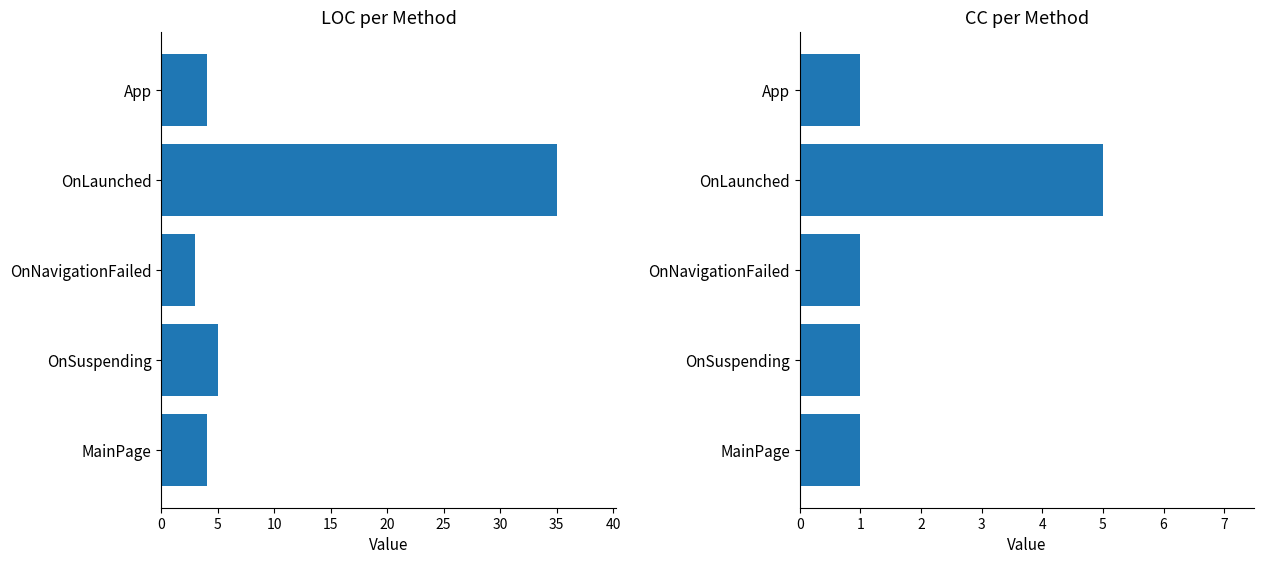

What is the value of the LOC bar at the 1st from the left?

4